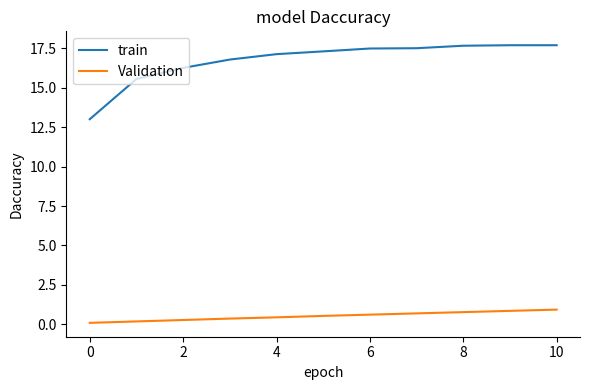

Does the chart display data point markers on the line(s)?

No